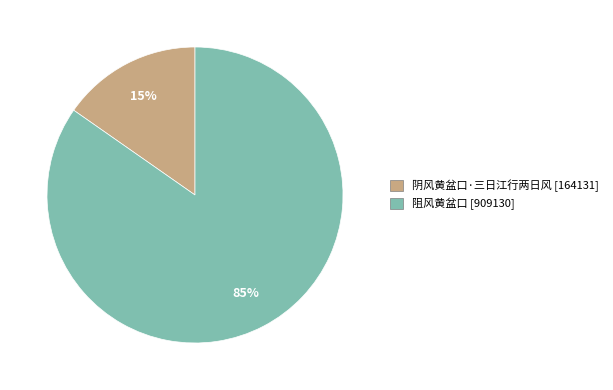

Which slice is the smallest?

阴风黄盆口·三日江行两日风